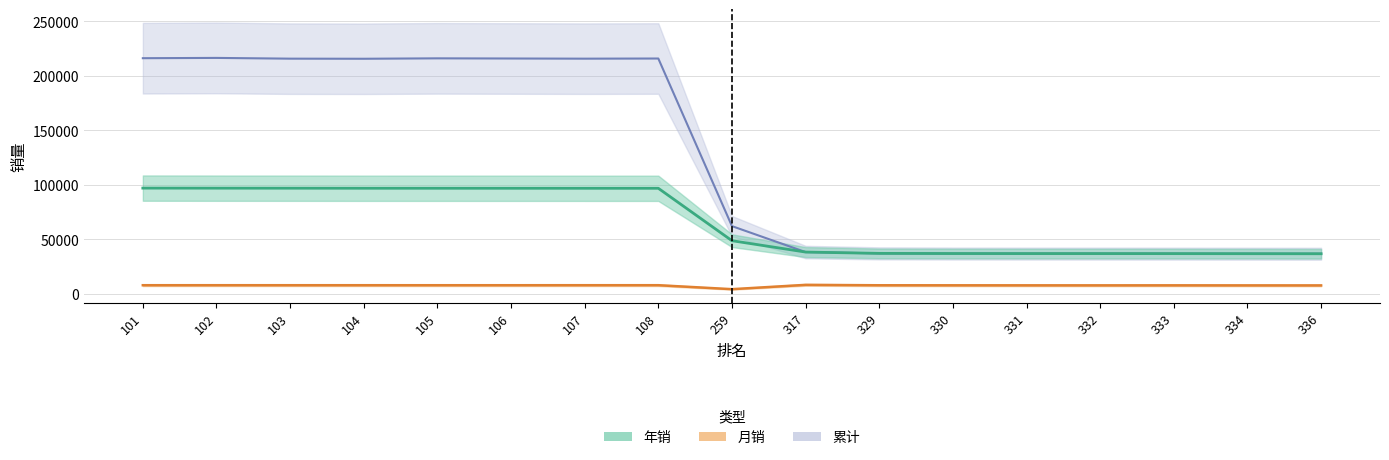

The 累计 series shows 128985 at 107. True or false?

False